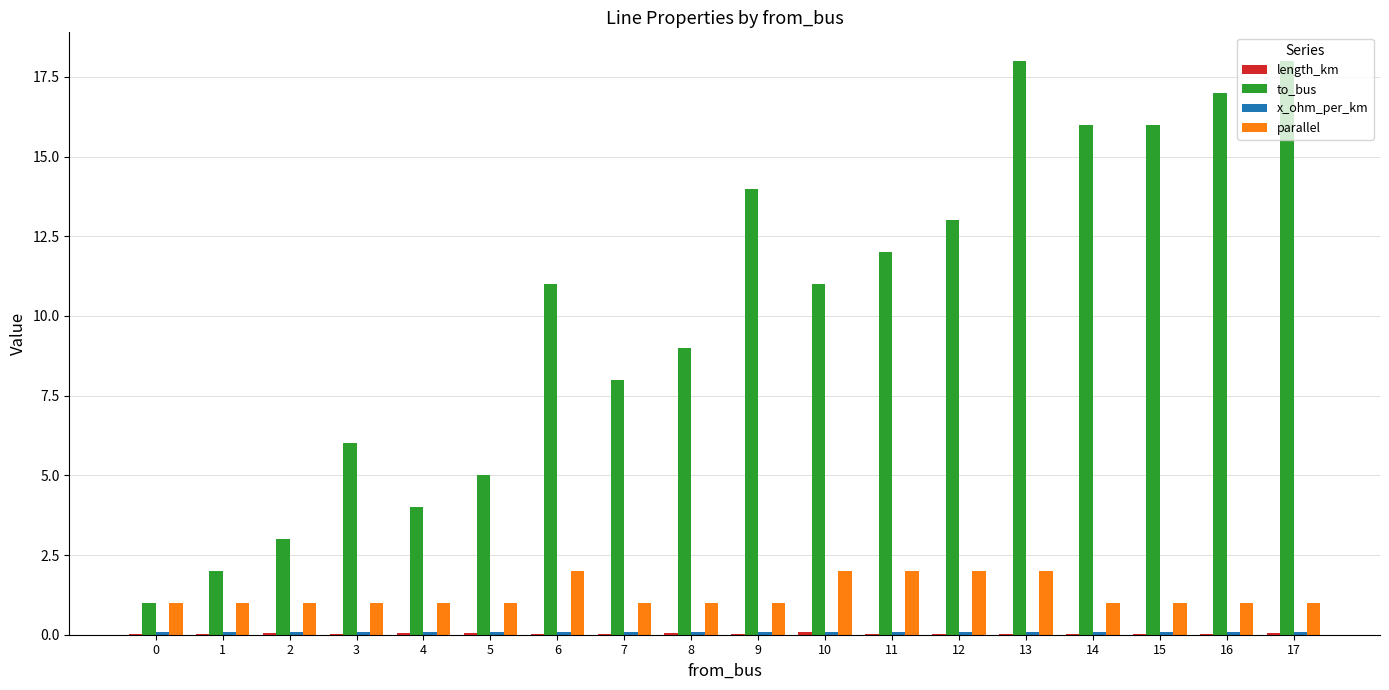

Is it true that to_bus equals 16.0 at 14?

True